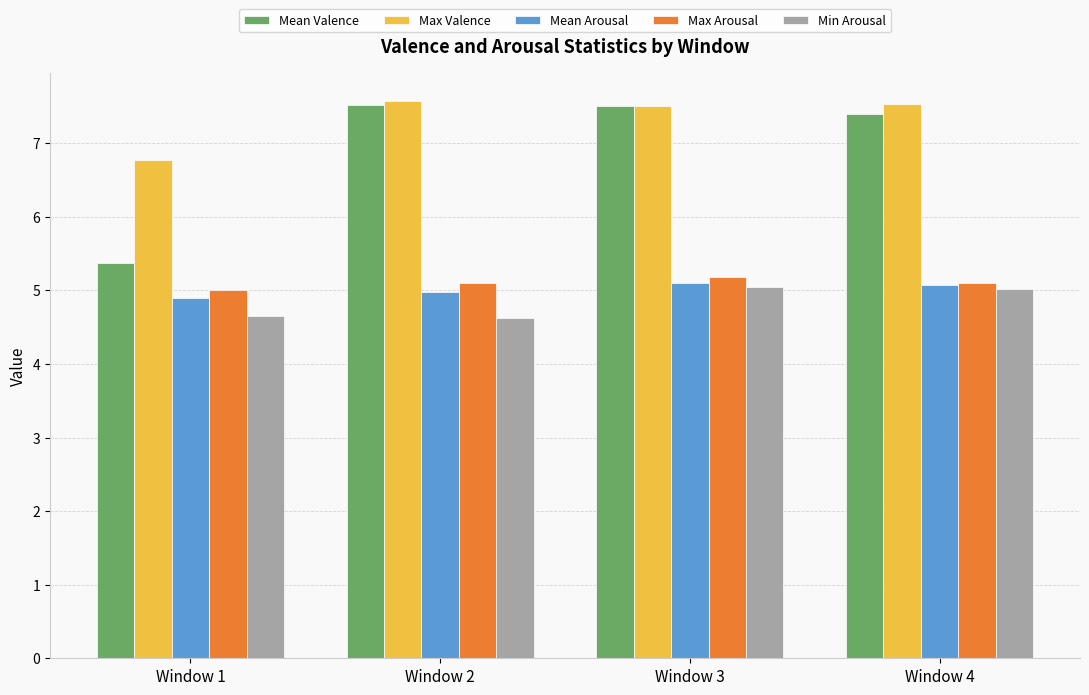

At which label does Mean Valence first exceed 7?

Window 2